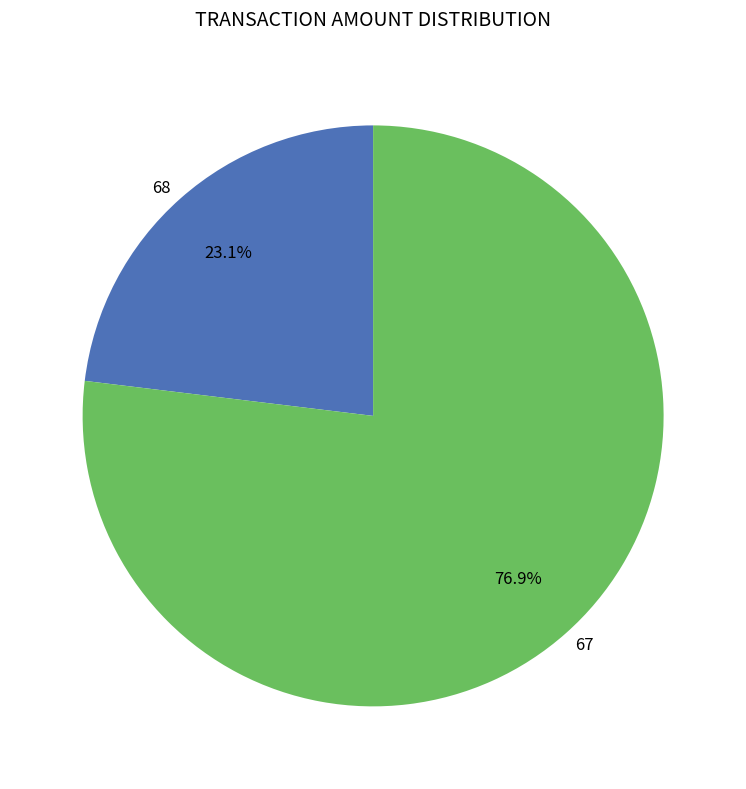

Does 68 represent more than half of the total?

No